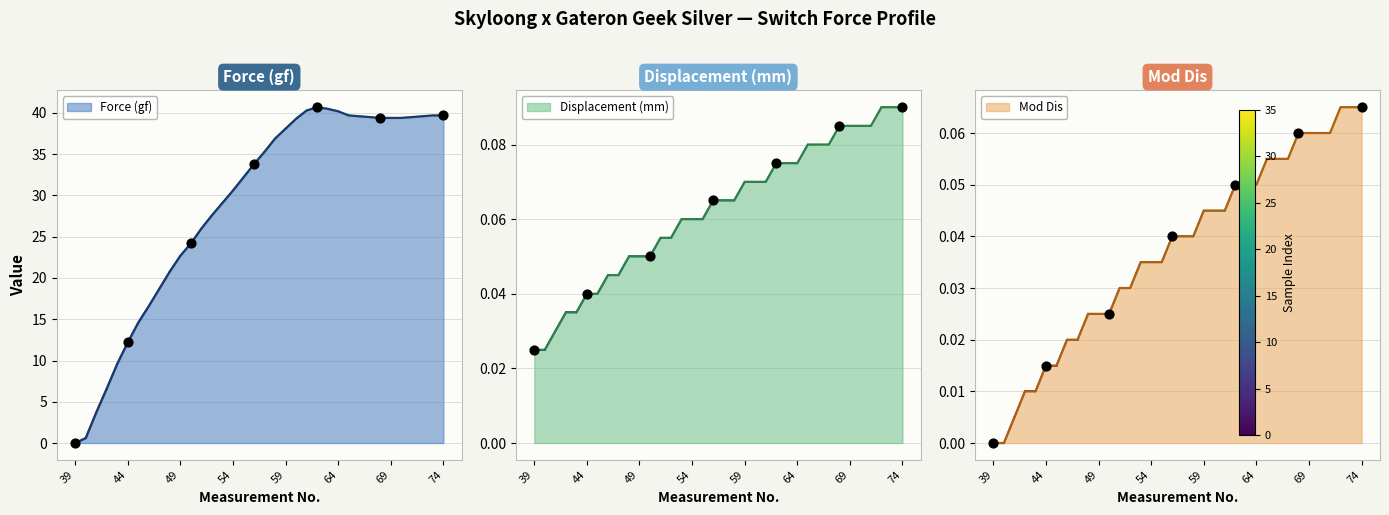

At how many categories does at least one series exceed 8?

32